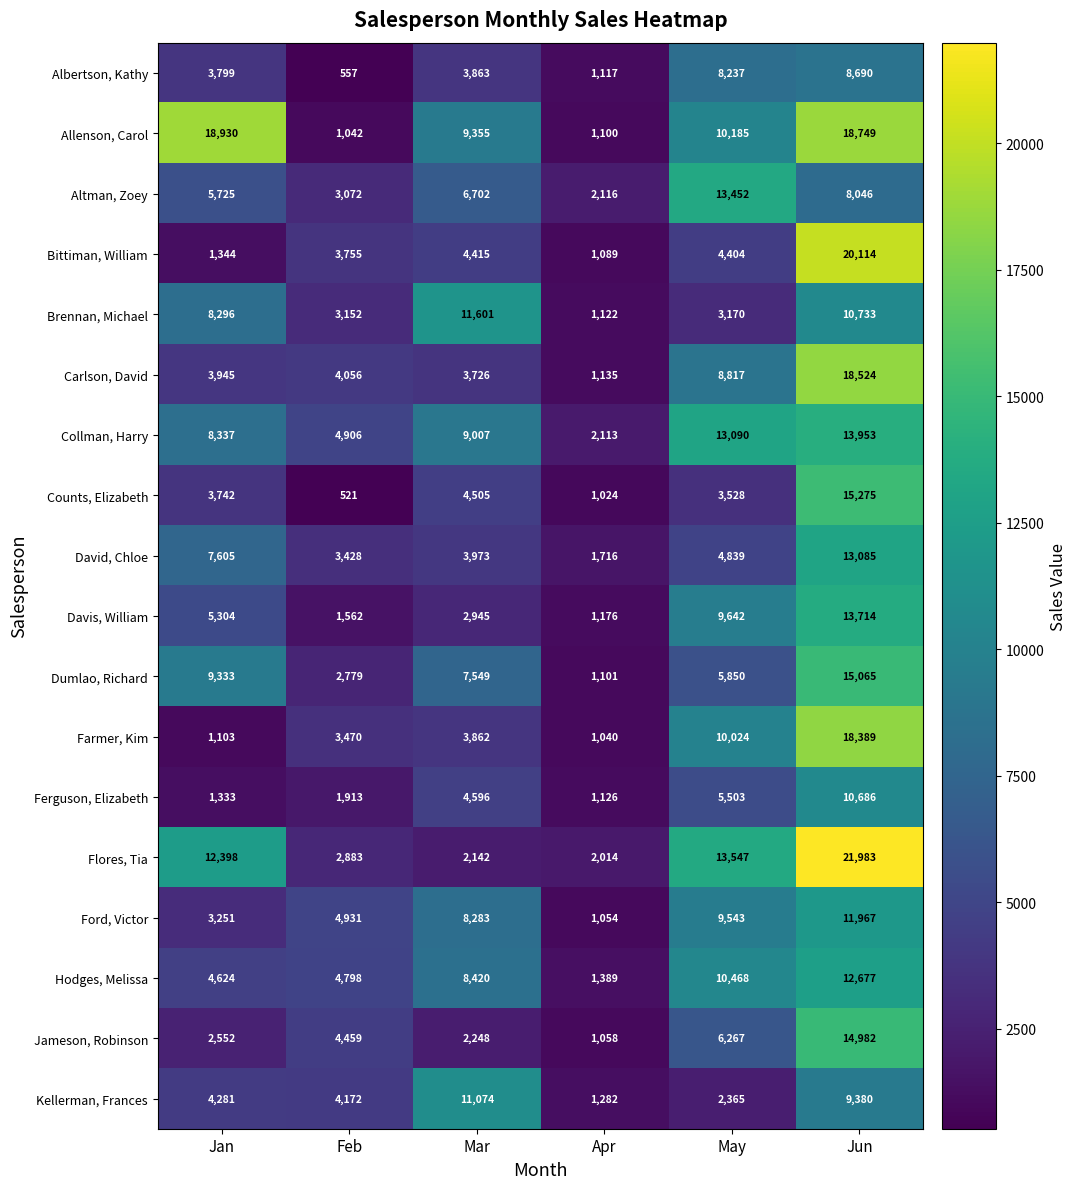

At which category is the sum across all series the highest?

Jun